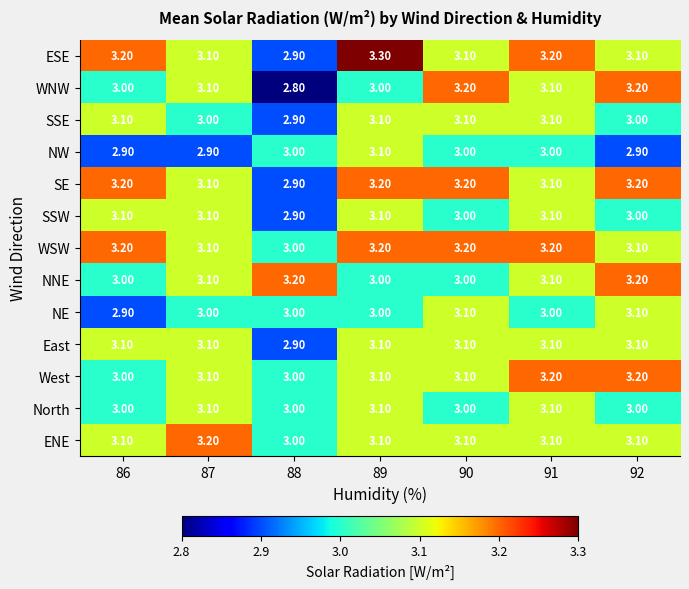

What is the total value across all series at 92?

40.2